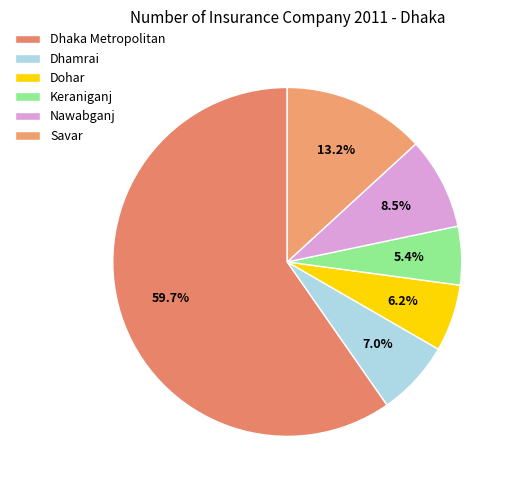

What is the change in value from Dhaka Metropolitan to Dhamrai?

-68